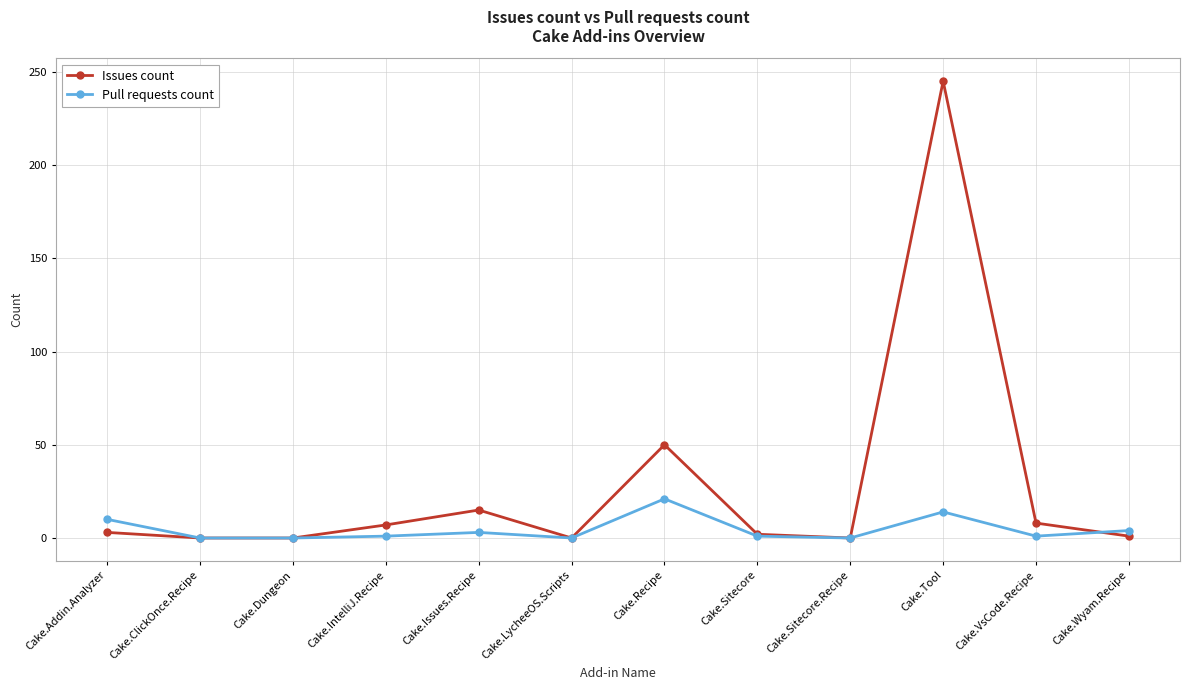

What is the highest value of the Issues count series?

245